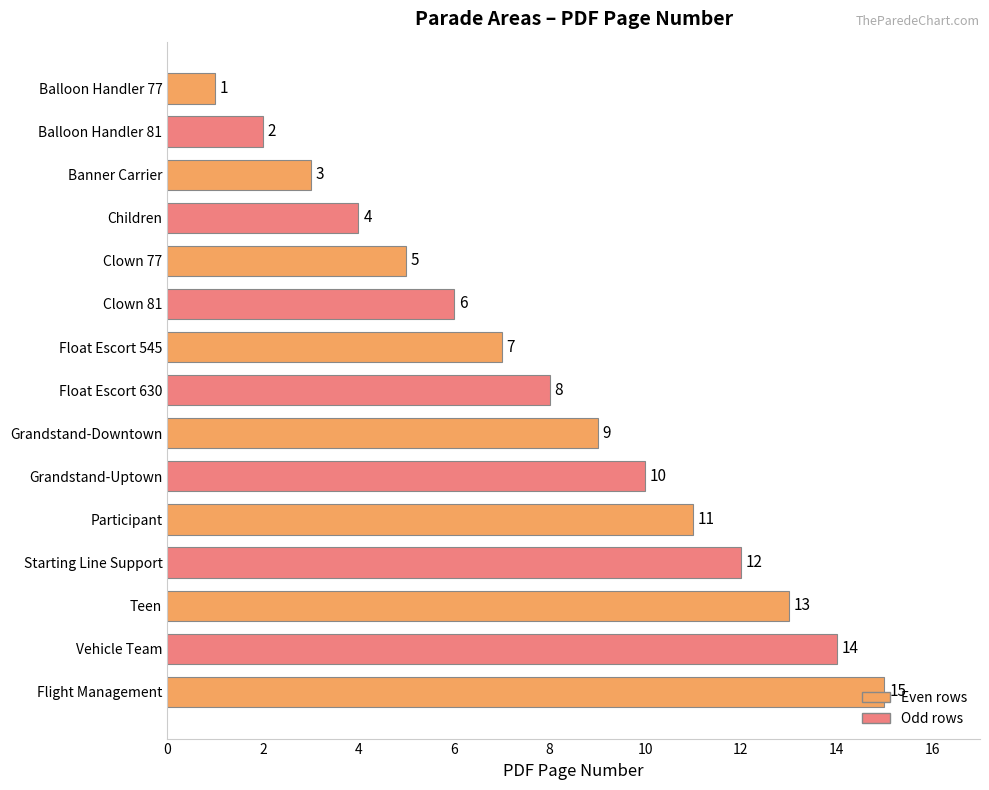

What is the difference between the maximum and second lowest values?

13